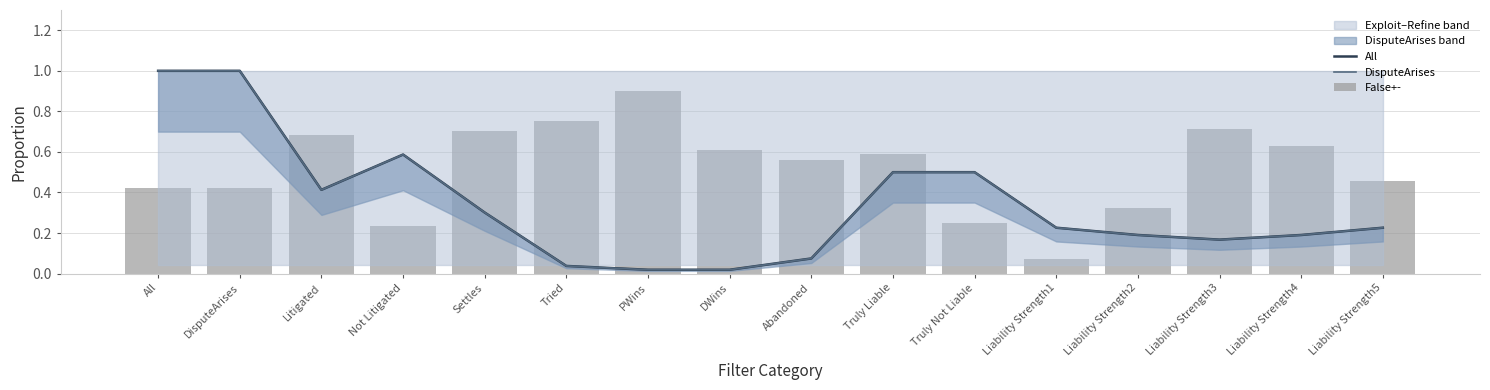

Reading left to right, list all the values displayed in this chart.

All: 1.0	1.0	0.4	0.6	0.3	0.0	0.0	0.0	0.1	0.5	0.5	0.2	0.2	0.2	0.2	0.2
DisputeArises: 1.0	1.0	0.4	0.6	0.3	0.0	0.0	0.0	0.1	0.5	0.5	0.2	0.2	0.2	0.2	0.2
False+-: 0.4	0.4	0.7	0.2	0.7	0.8	0.9	0.6	0.6	0.6	0.2	0.1	0.3	0.7	0.6	0.5